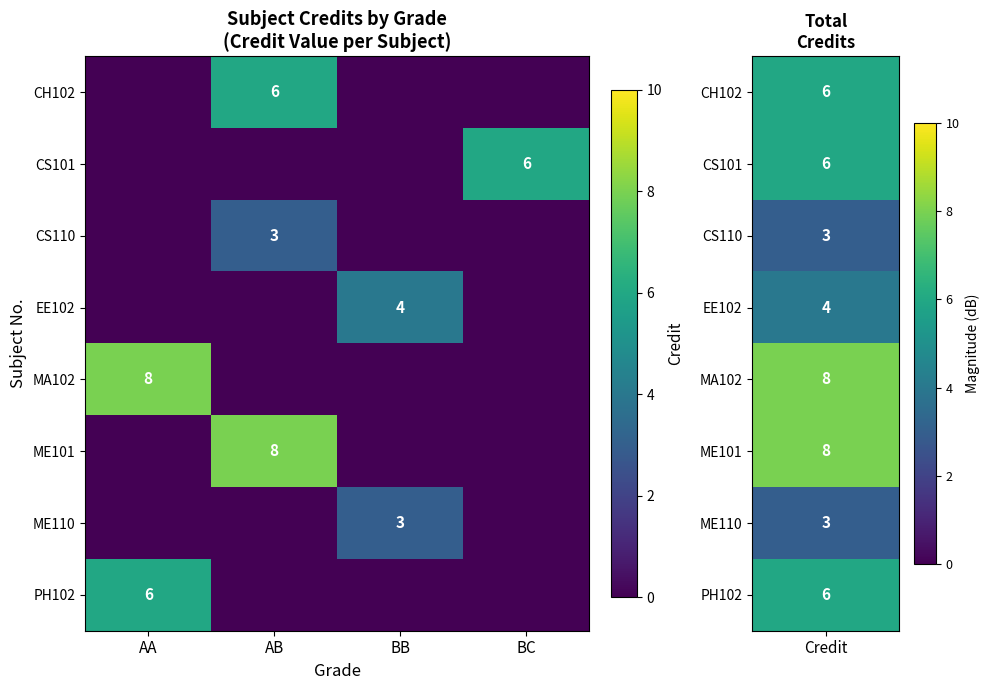

True or false: EE102 has a value of 2 at BB.

False